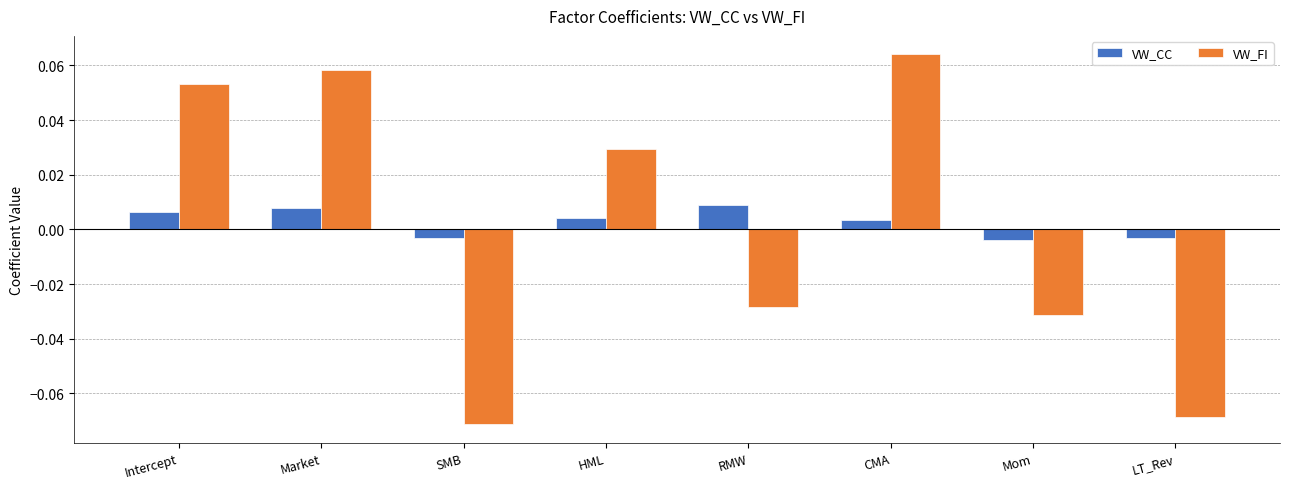

How many VW_CC values are between 0 and 1?

5